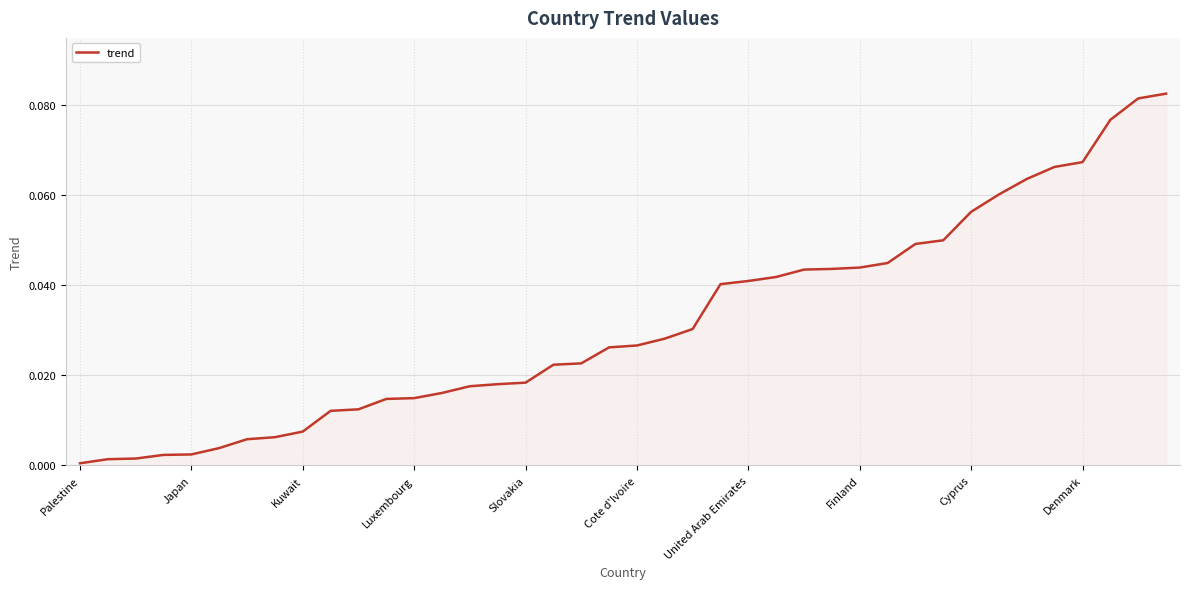

The value at United Arab Emirates is 0.1. True or false?

False